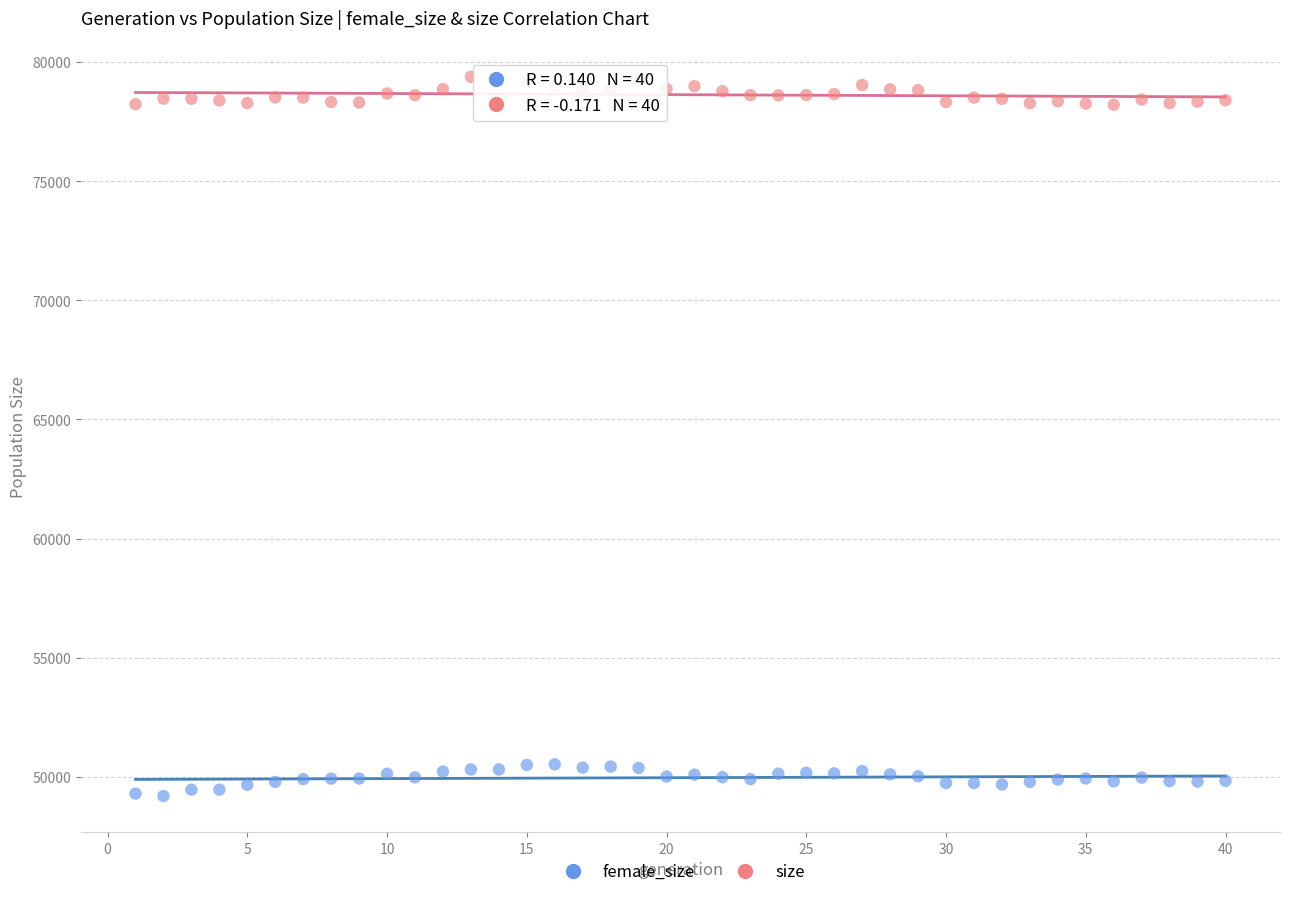

What is the X range (max minus min) for the scatter plot?

39